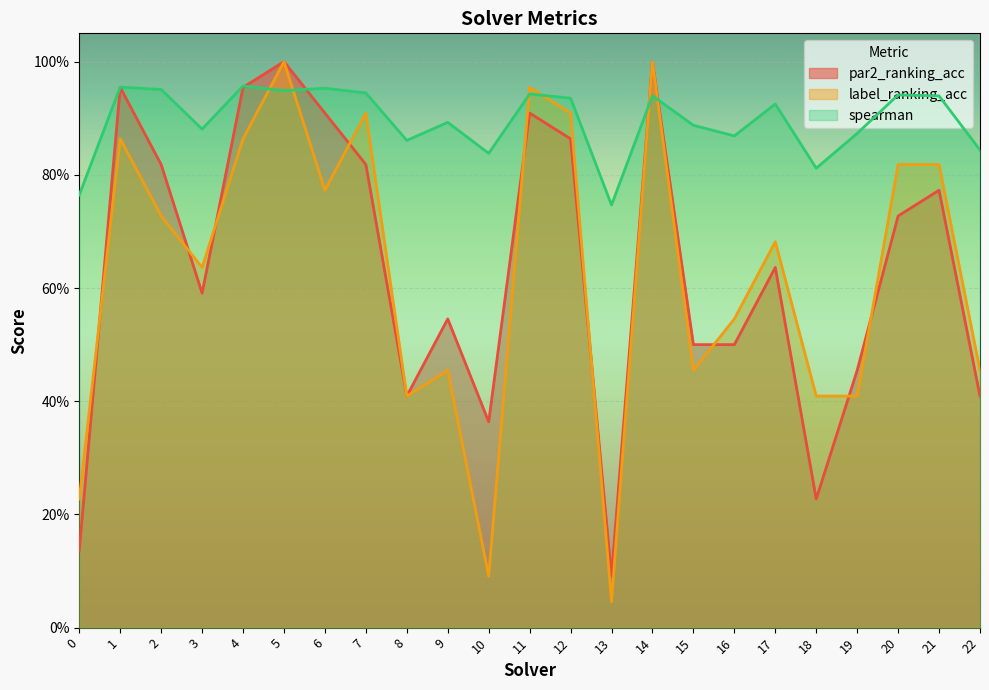

Which category has the highest value across all series?

5